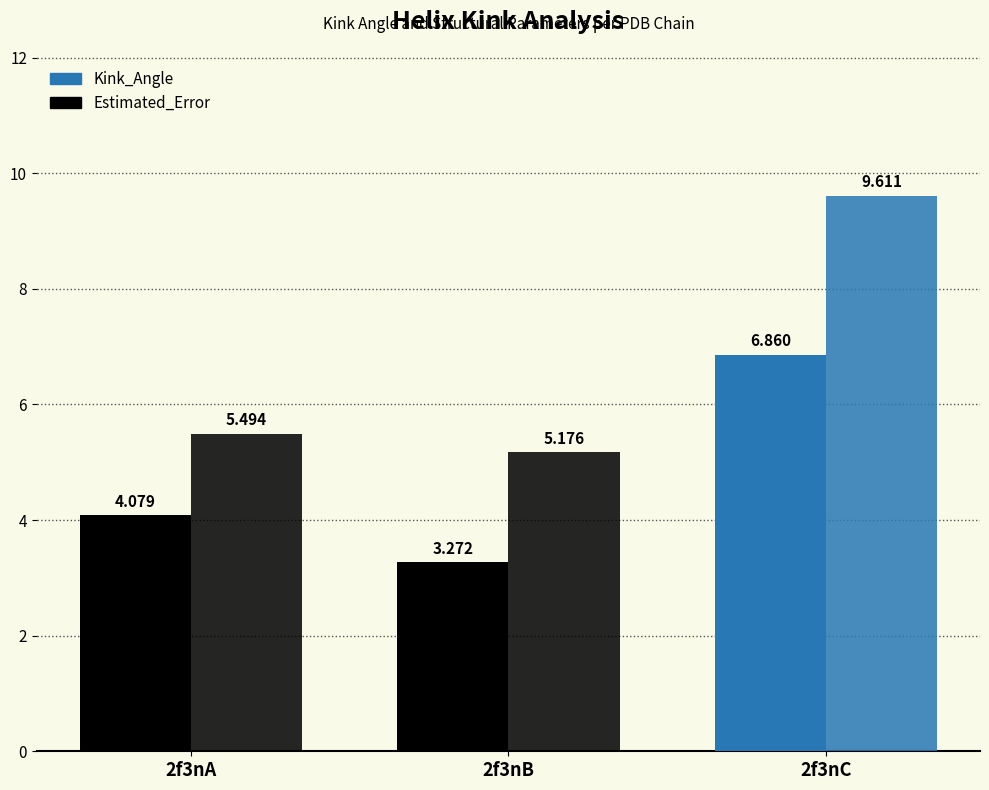

What is the value of the Kink_Angle bar at the 2nd from the left?

3.3